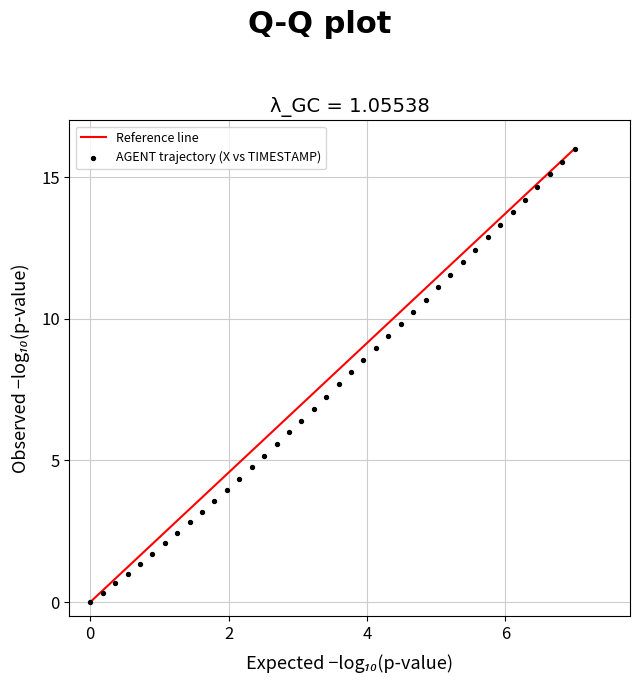

What is the range of Y values (max minus min)?

16.0